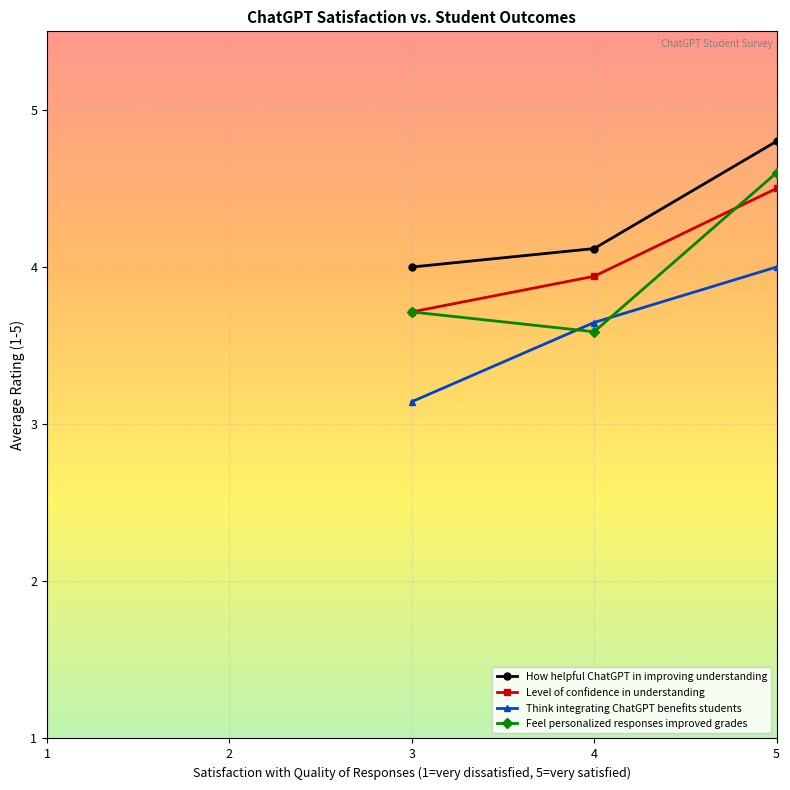

Which series has the widest spread of values?

Feel personalized responses improved grades